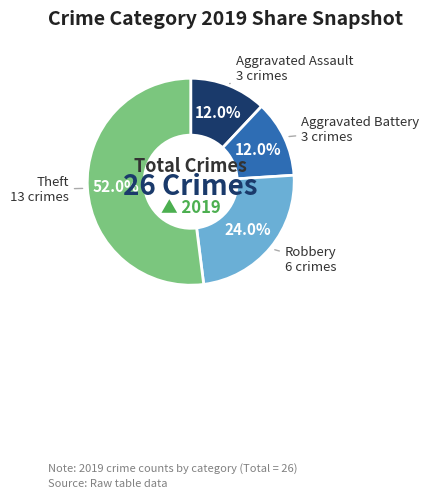

What portion of the pie excludes Theft?

48.0%